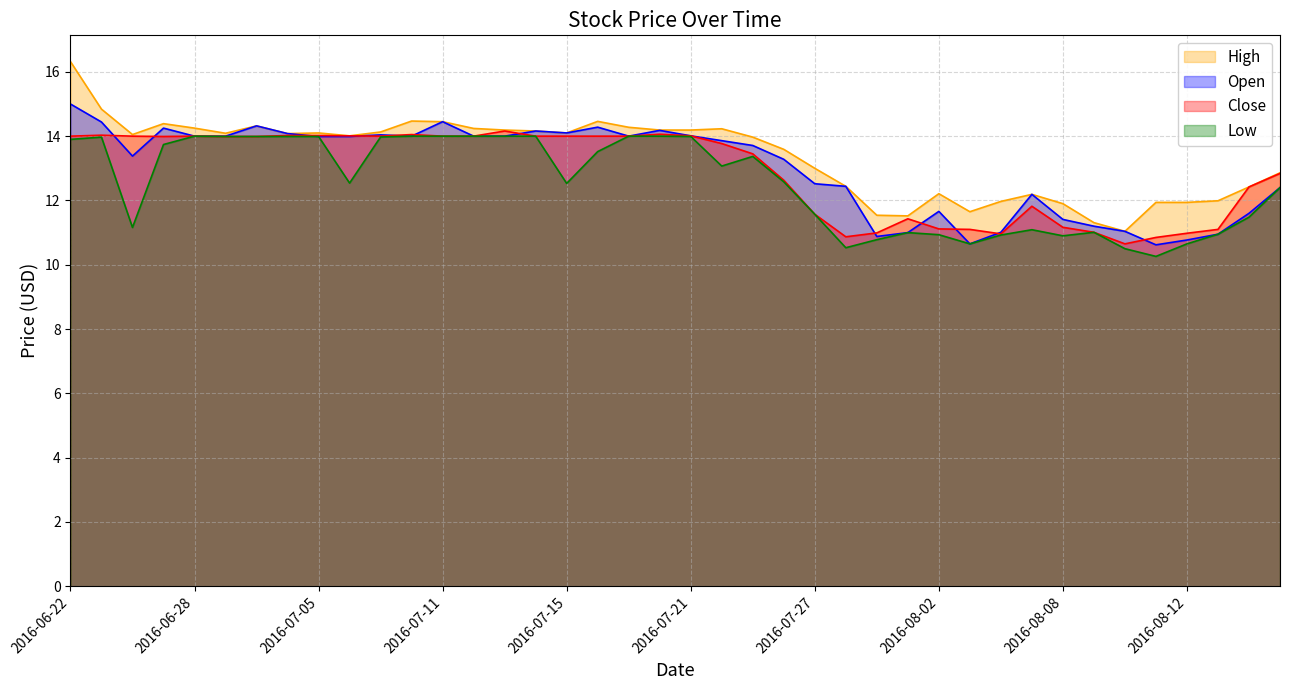

True or false: Close and Low cross at least once.

False